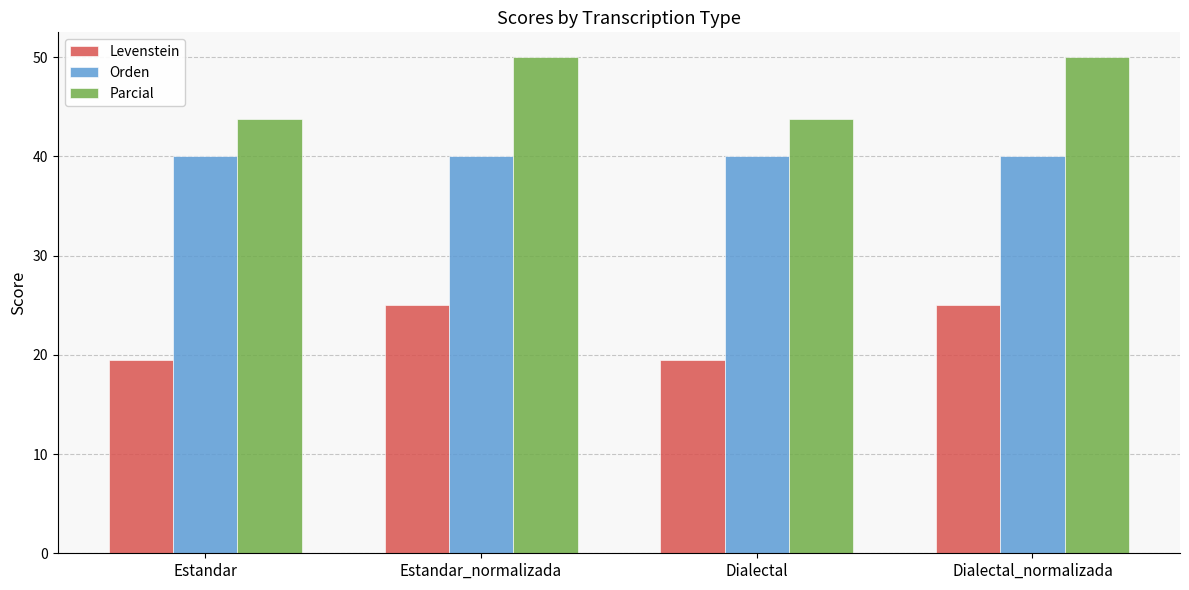

What is the highest value of the Levenstein series?

25.0